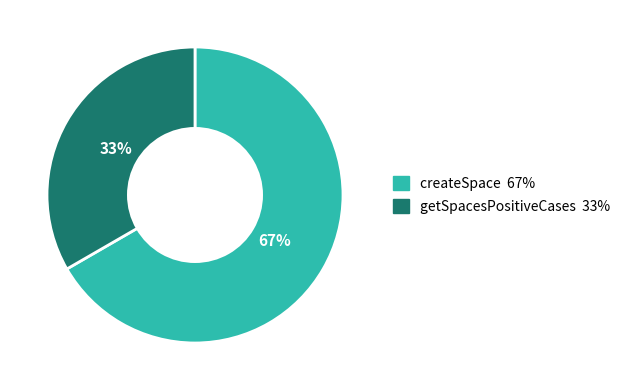

What is the largest slice in the pie chart?

createSpace